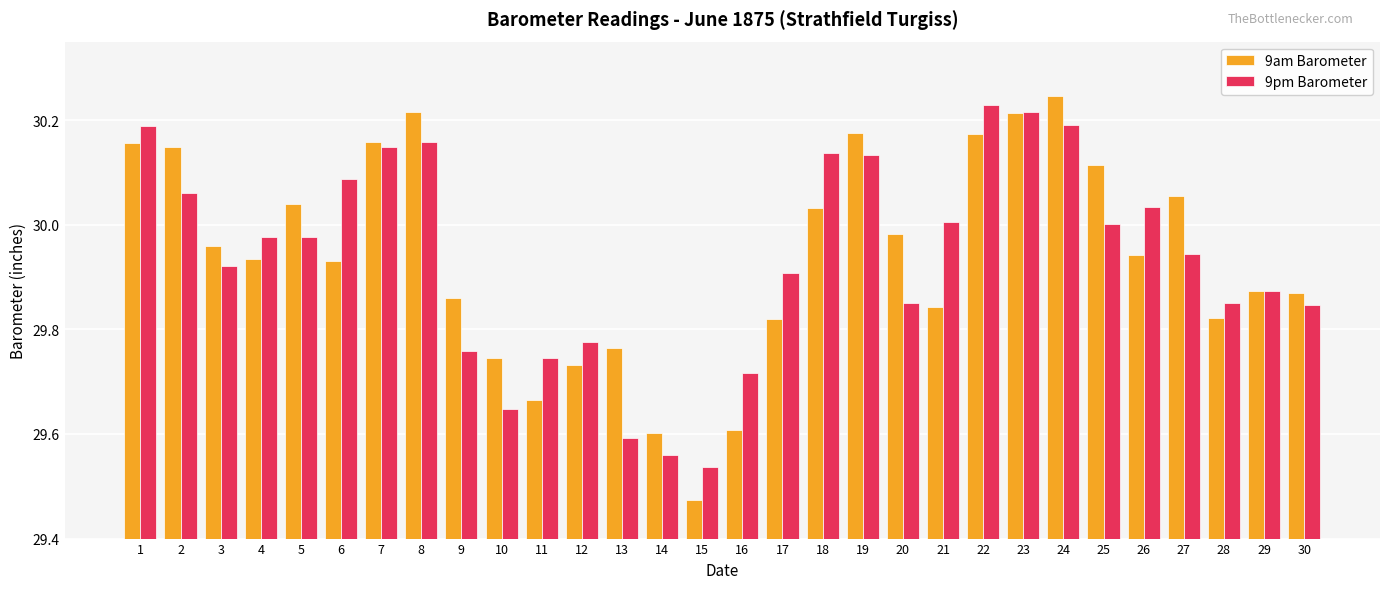

True or false: 9pm Barometer has a value of 42.3 at 27.

False